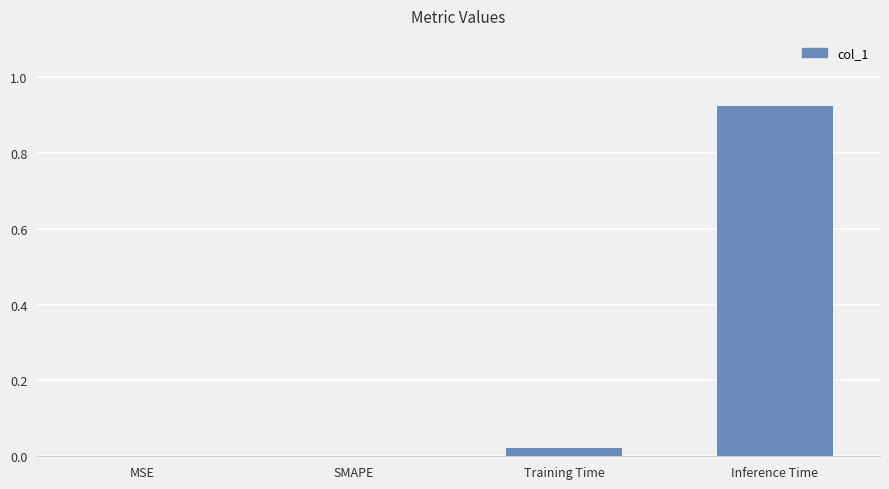

Which category has the highest value across all series?

Inference Time